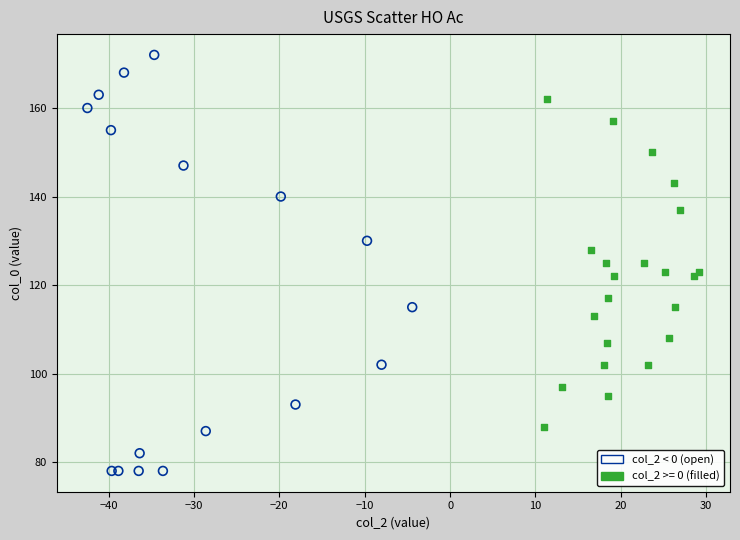

Which series reaches the minimum Y coordinate?

col_2 < 0 (open)